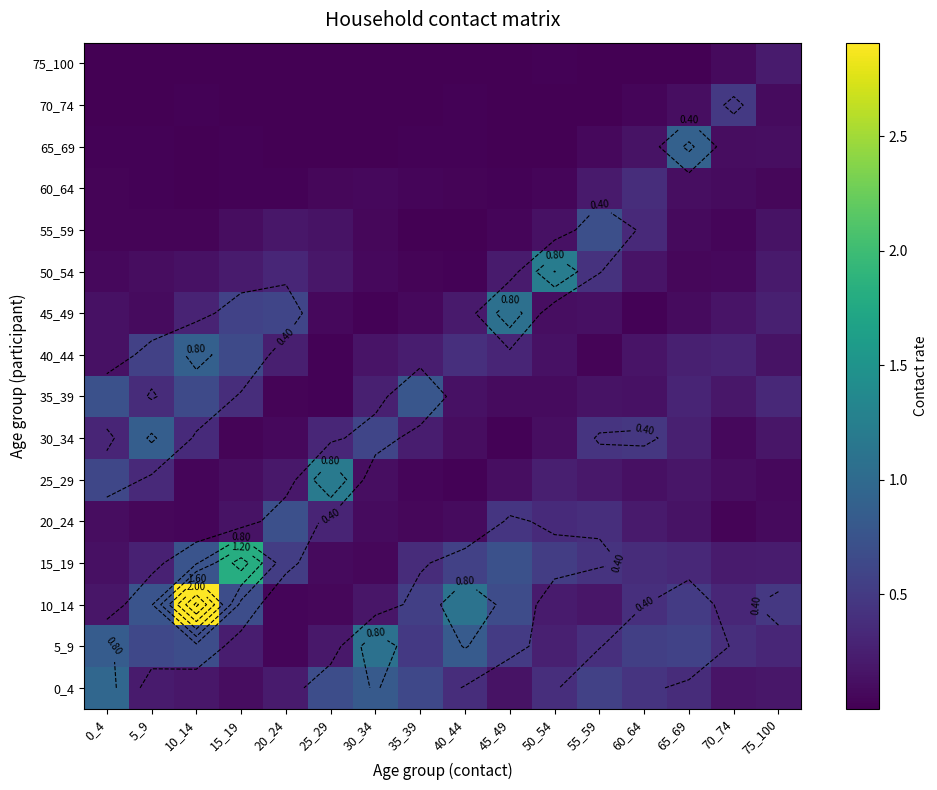

What is the difference between the maximum and minimum values in the 5_9 series?

1.0